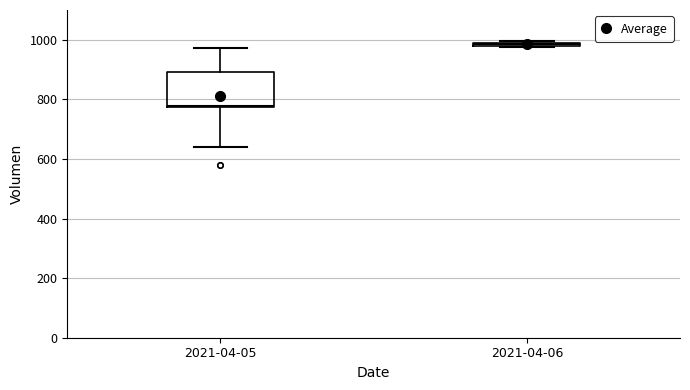

Comparing the boxes themselves (not the whiskers), which one is the tallest?

2021-04-05